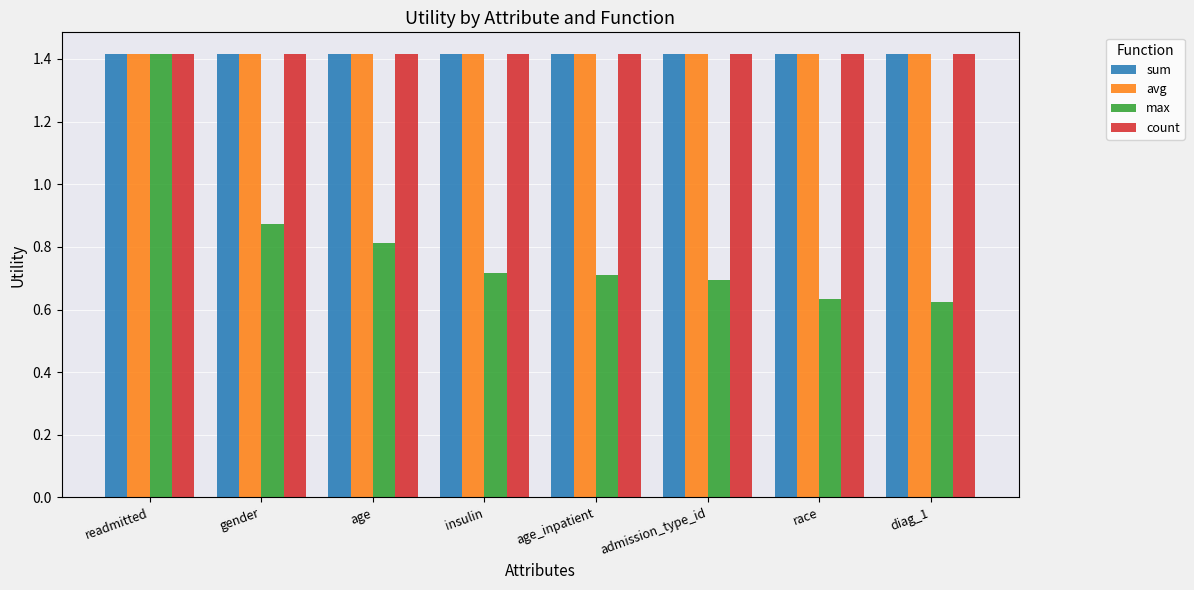

Which series has the widest spread of values?

max